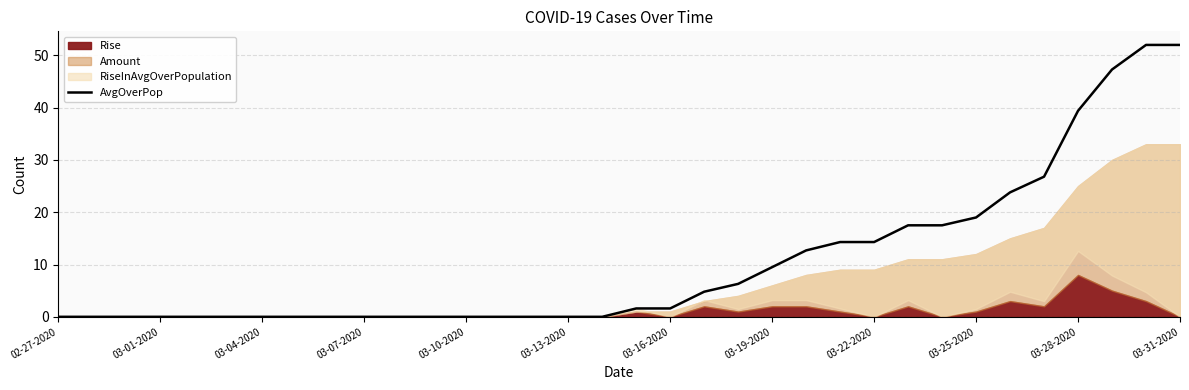

Reading left to right, what are all the values shown in this chart?

0.0	0.0	0.0	0.0	0.0	0.0	0.0	0.0	0.0	0.0	0.0	0.0	0.0	0.0	0.0	0.0	0.0	1.6	1.6	4.8	6.3	9.5	12.7	14.3	14.3	17.5	17.5	19.0	23.8	26.8	39.4	47.3	52.0	52.0